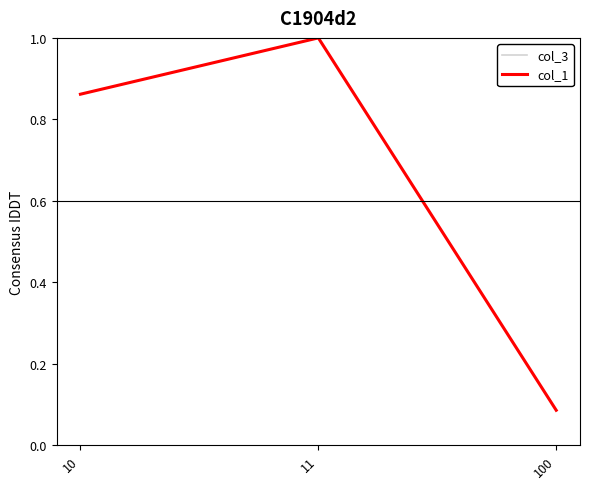

What is the minimum value for col_1?

0.1